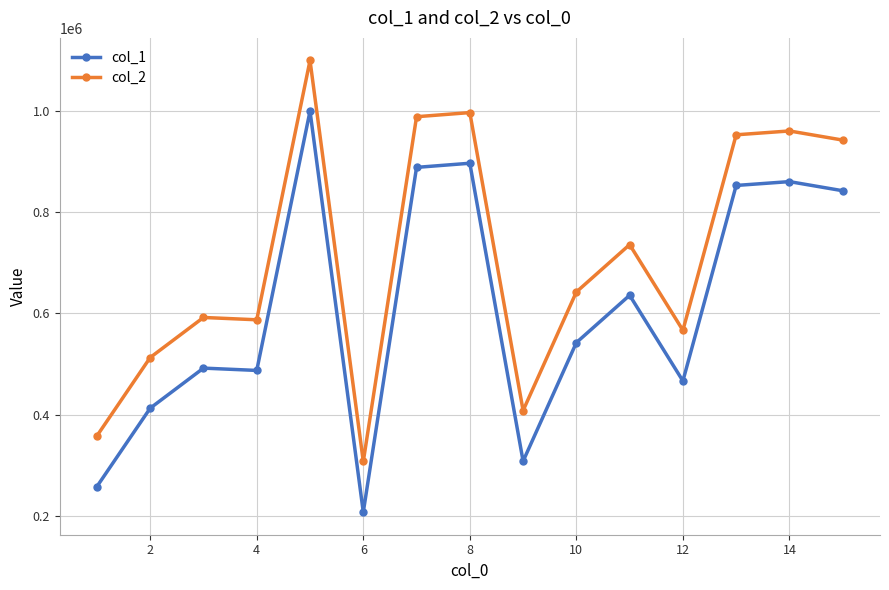

What is the difference between the second highest and second lowest values in the col_1 series?

638230